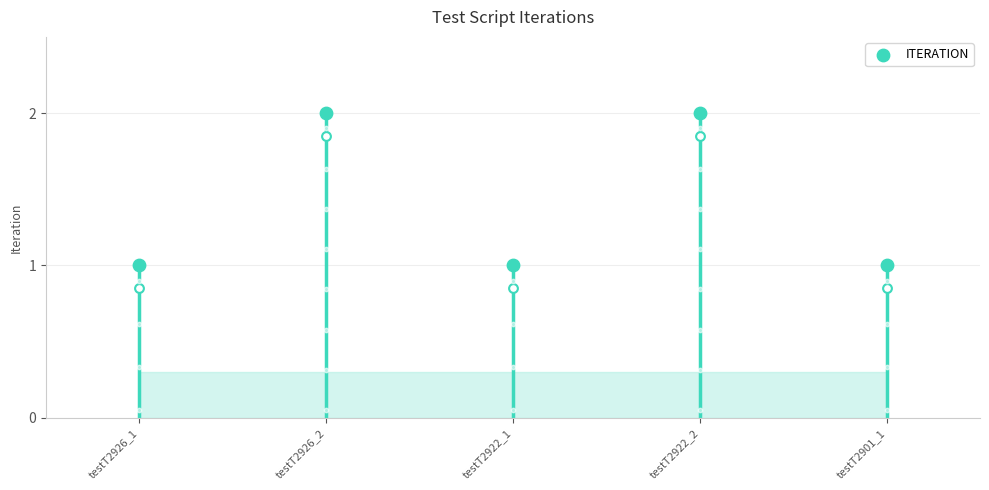

What is the ratio of the value at testT2922_2 to the value at testT2926_1?

2.0